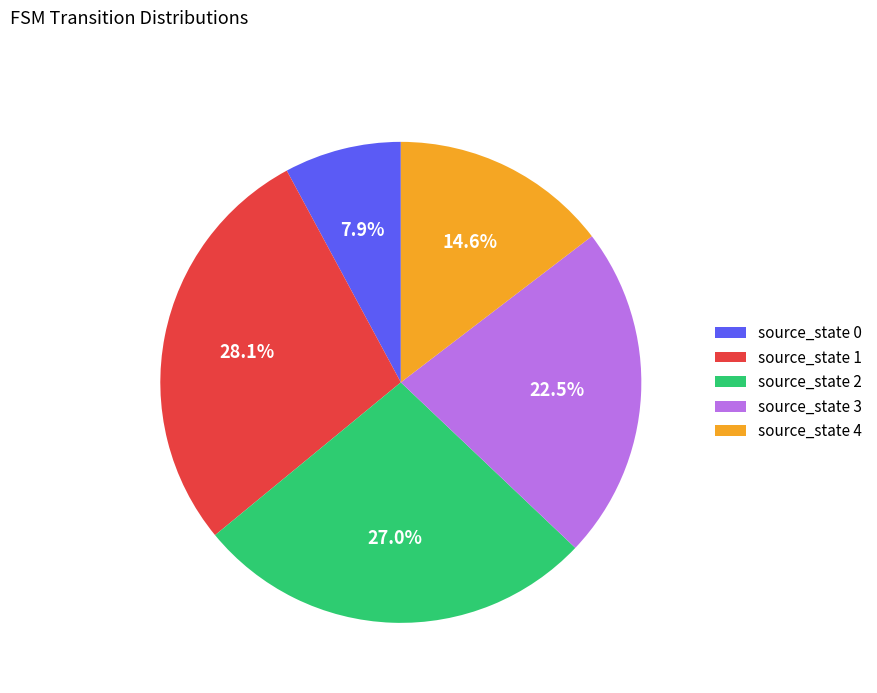

To the nearest percent, what is the average slice percentage?

20%